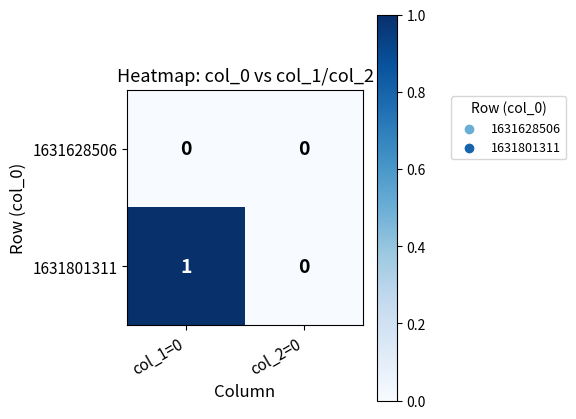

Is it true that 1631801311 equals 0 at col_2=0?

True